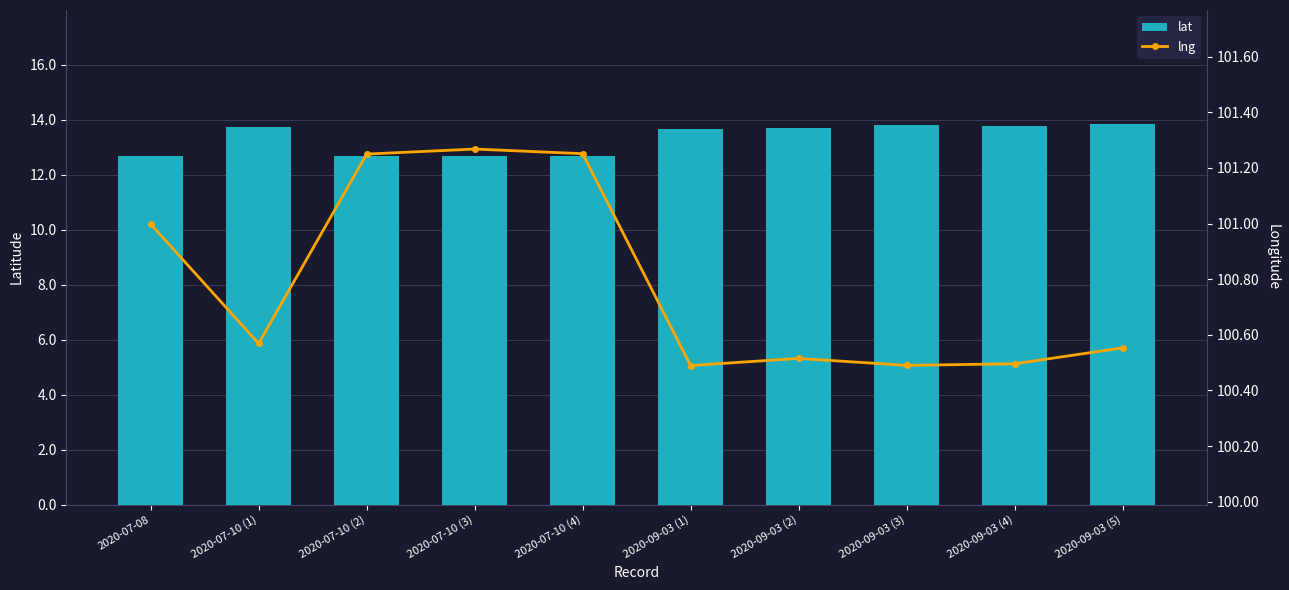

At how many categories does at least one series exceed 64?

10